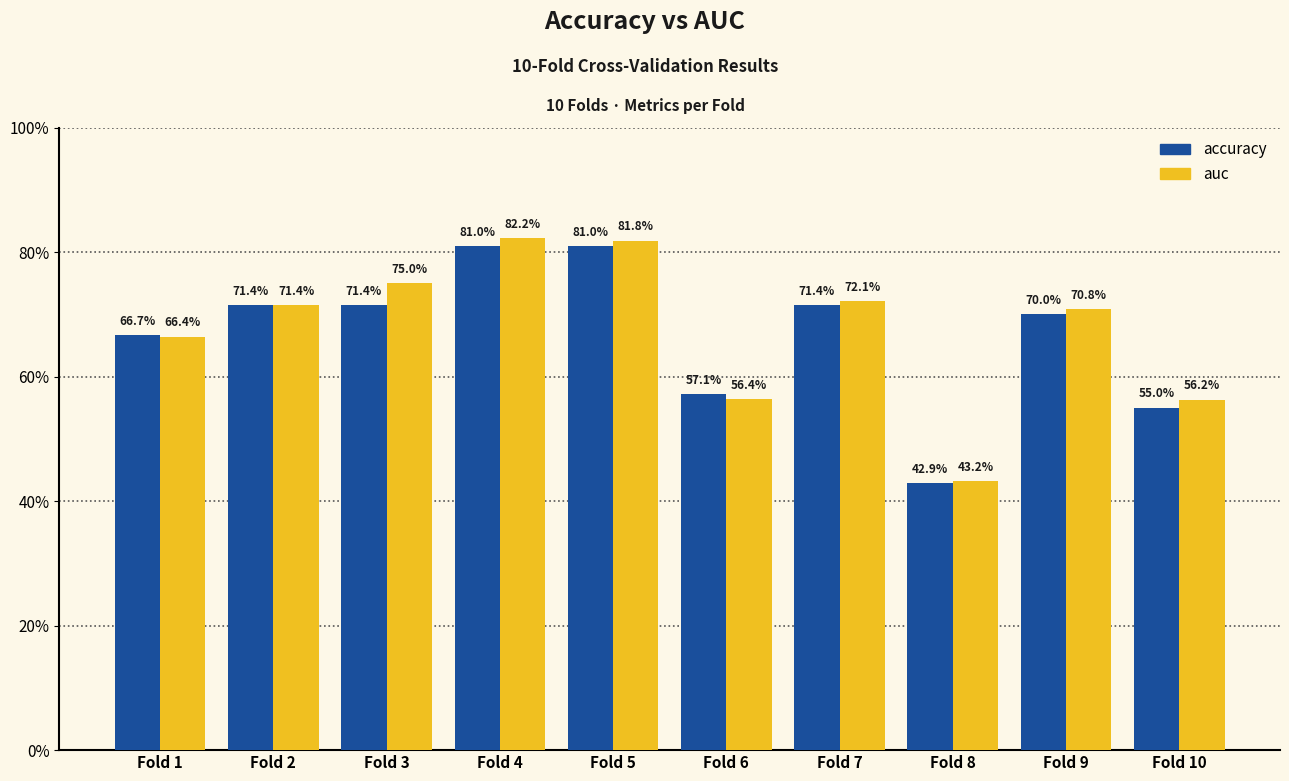

True or false: accuracy has a value of 1.0 at Fold 10.

False